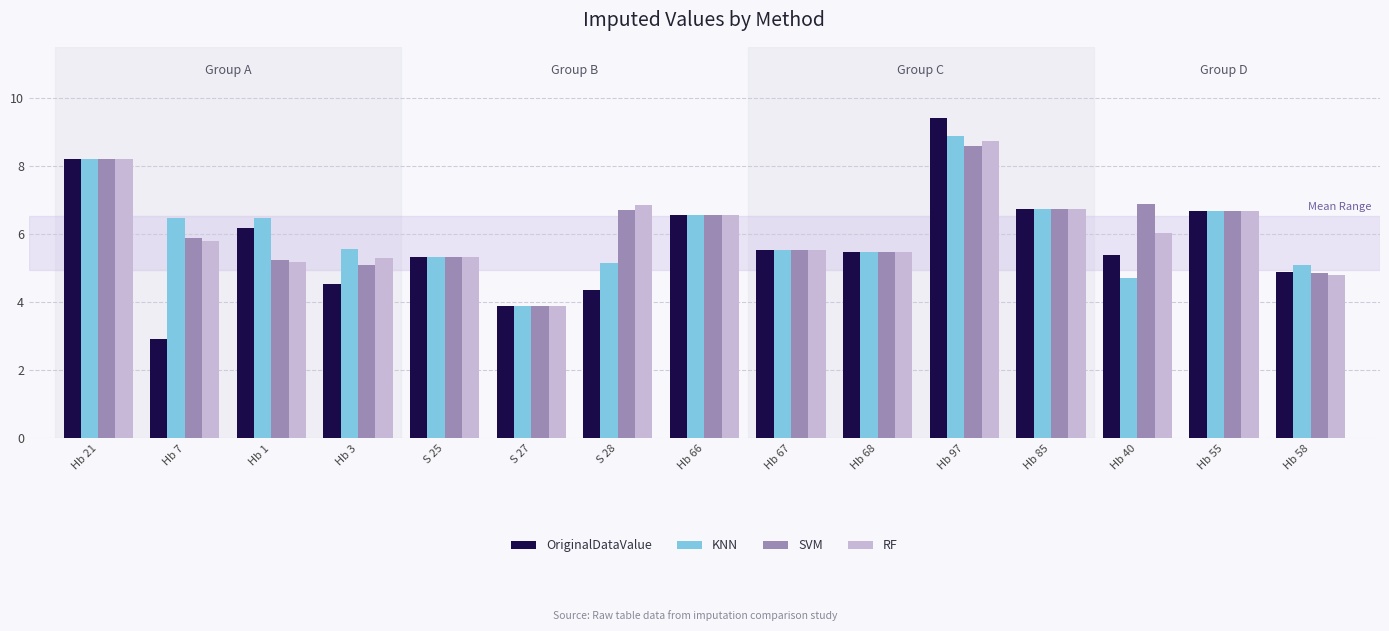

What is the label of the 1st bar from the right?

Hb 58